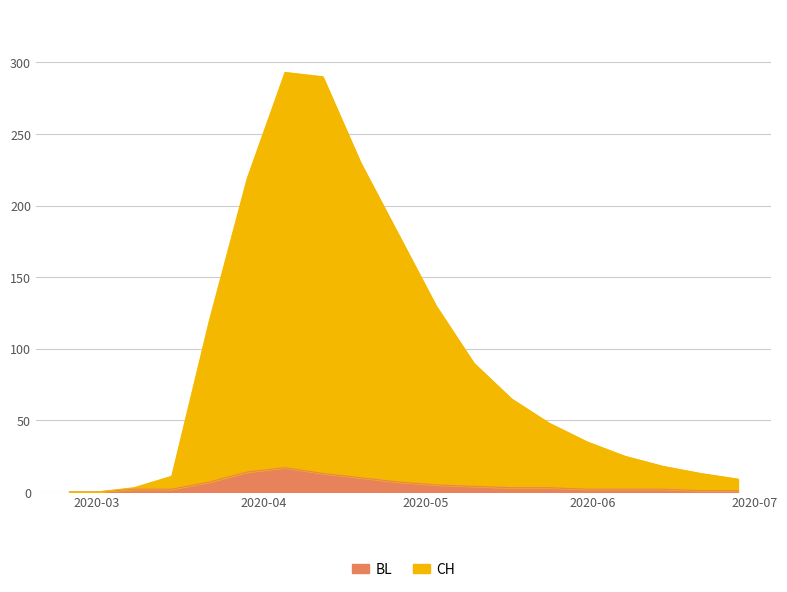

How many distinct data groups are displayed?

6